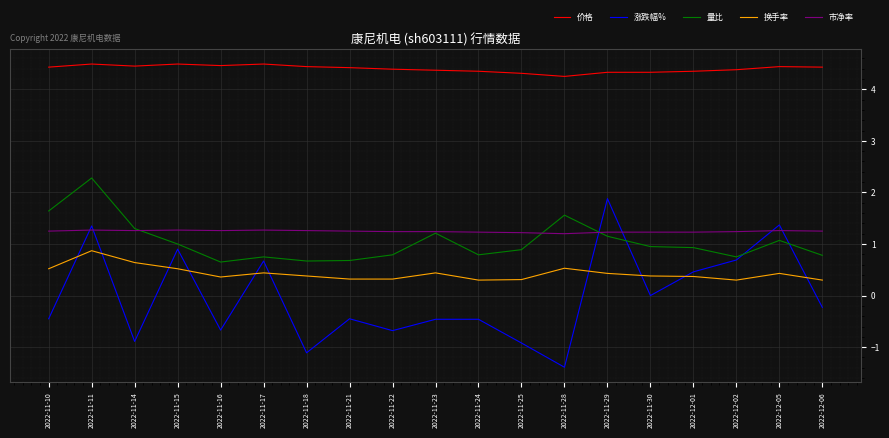

Which series has the largest range (max minus min)?

涨跌幅%